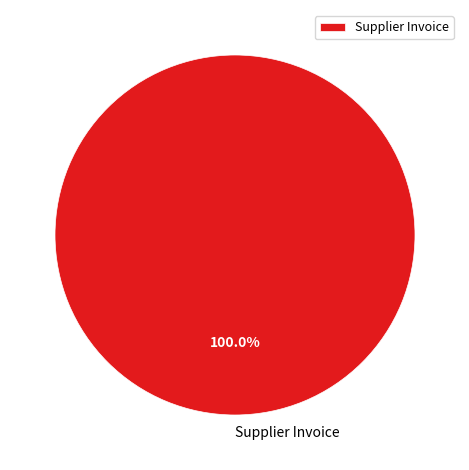

What is the majority slice?

Supplier Invoice